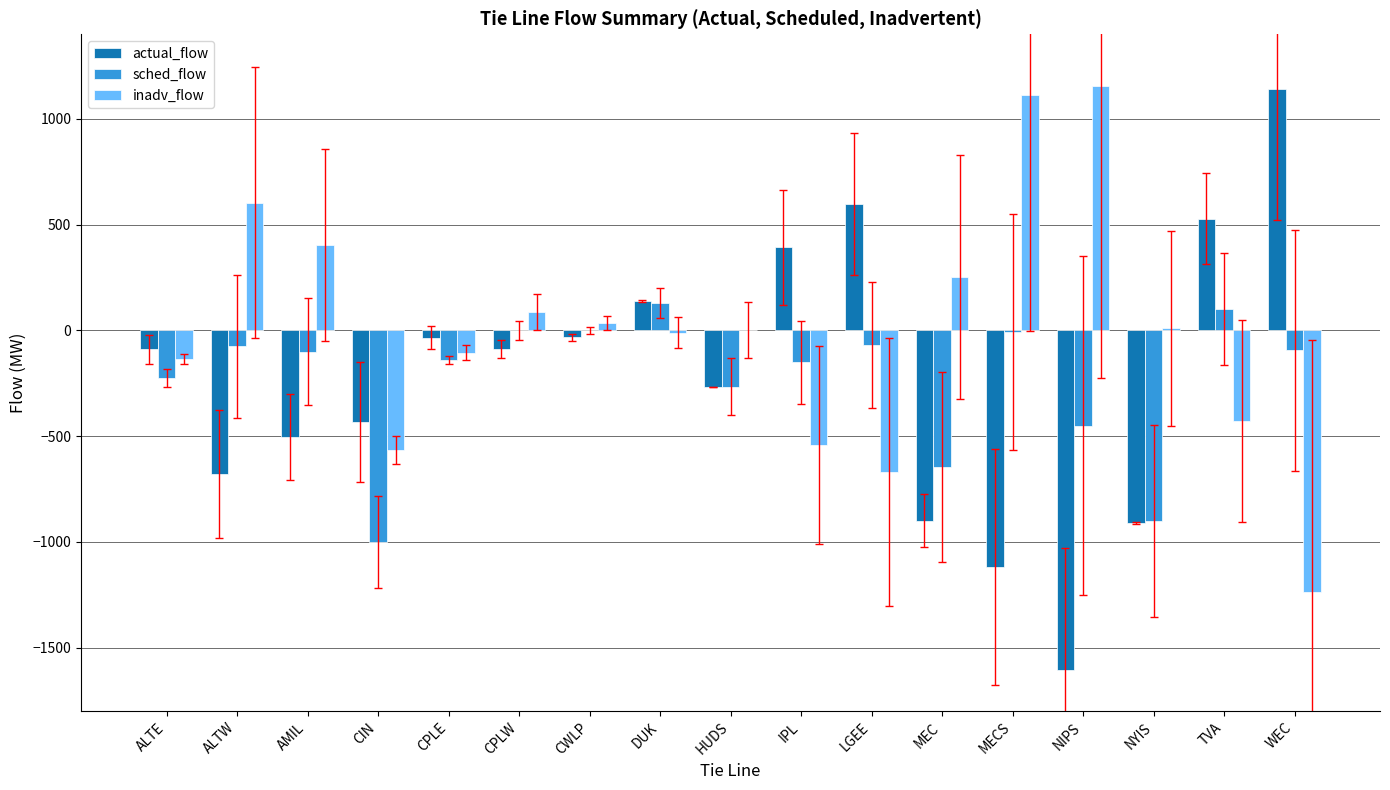

What is the sum of the sched_flow values at AMIL and WEC?

-194.0